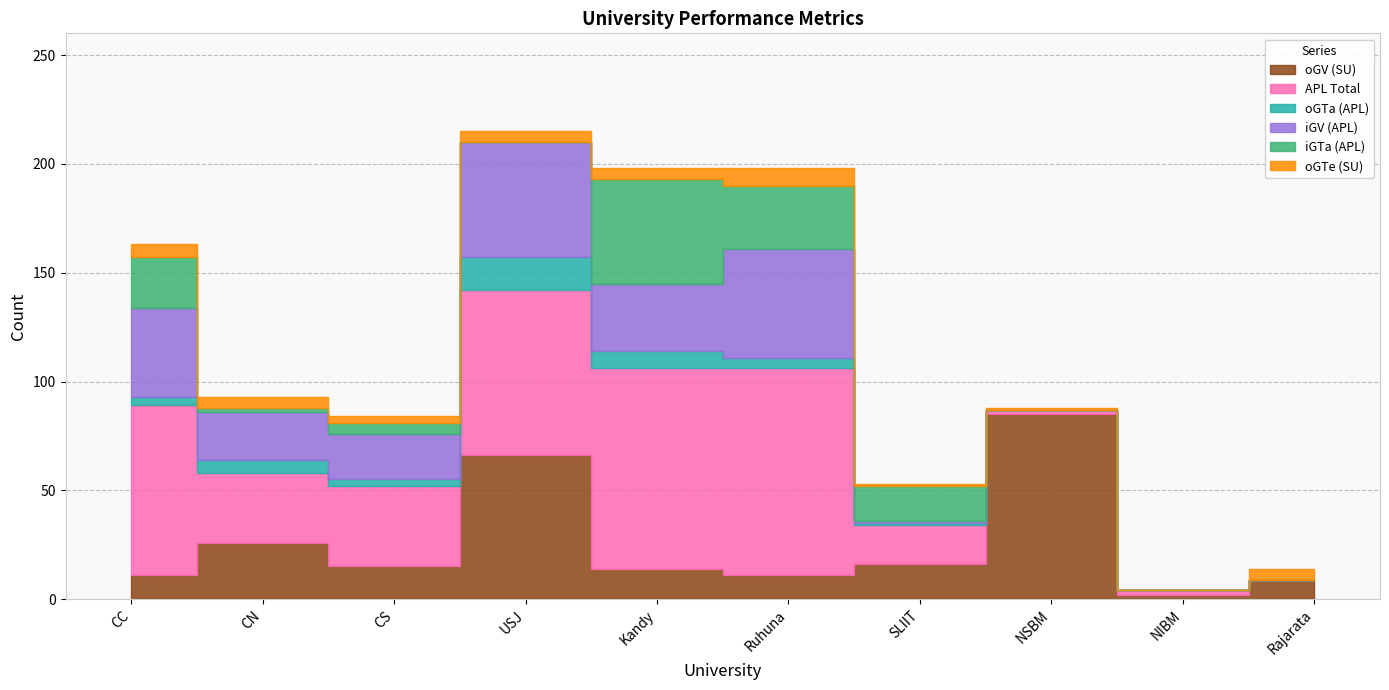

Does the chart display data point markers on the line(s)?

No